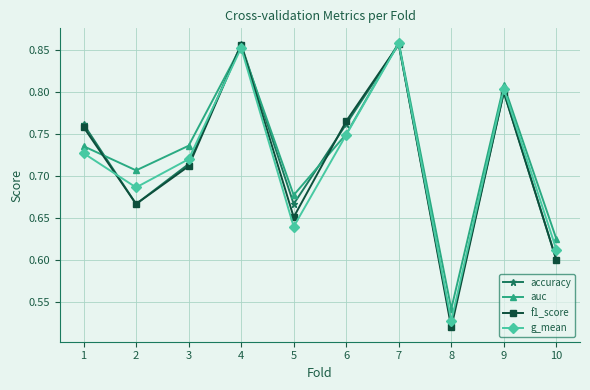

At how many categories does at least one series exceed 0?

10